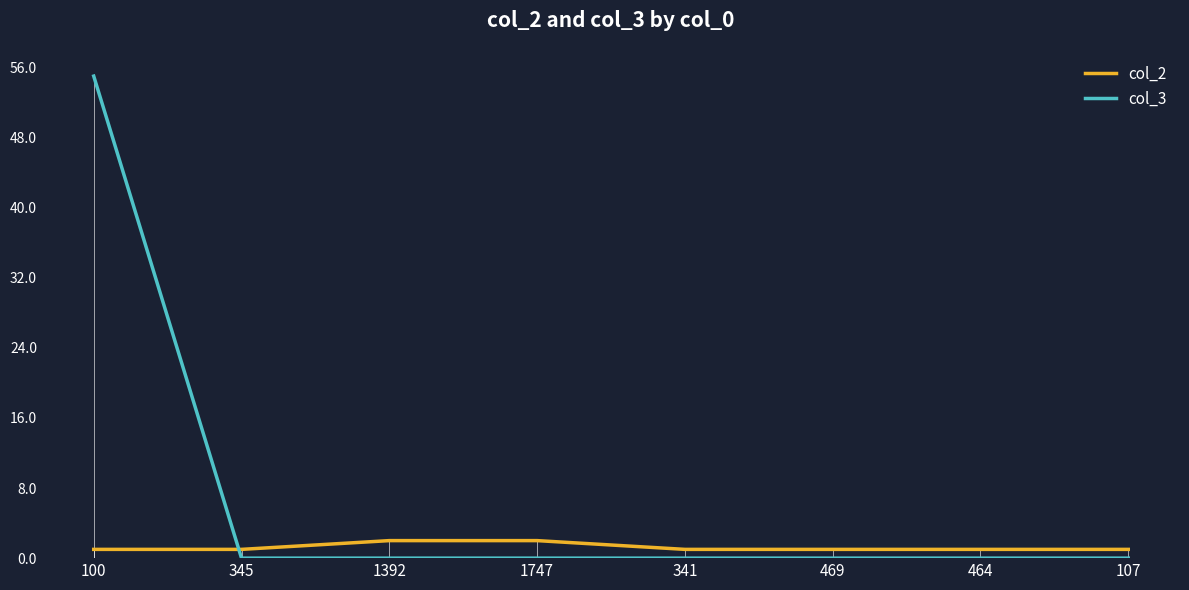

Which category has the lowest value in the col_3 series?

345